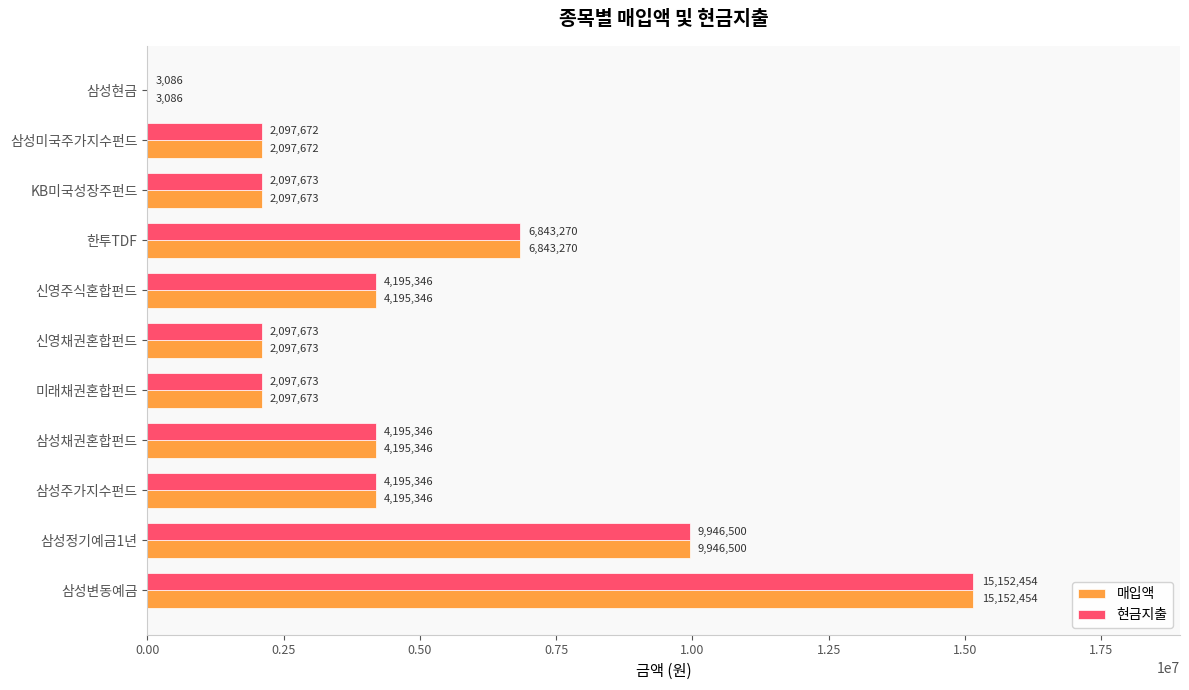

At which category is the sum across all series the highest?

삼성변동예금